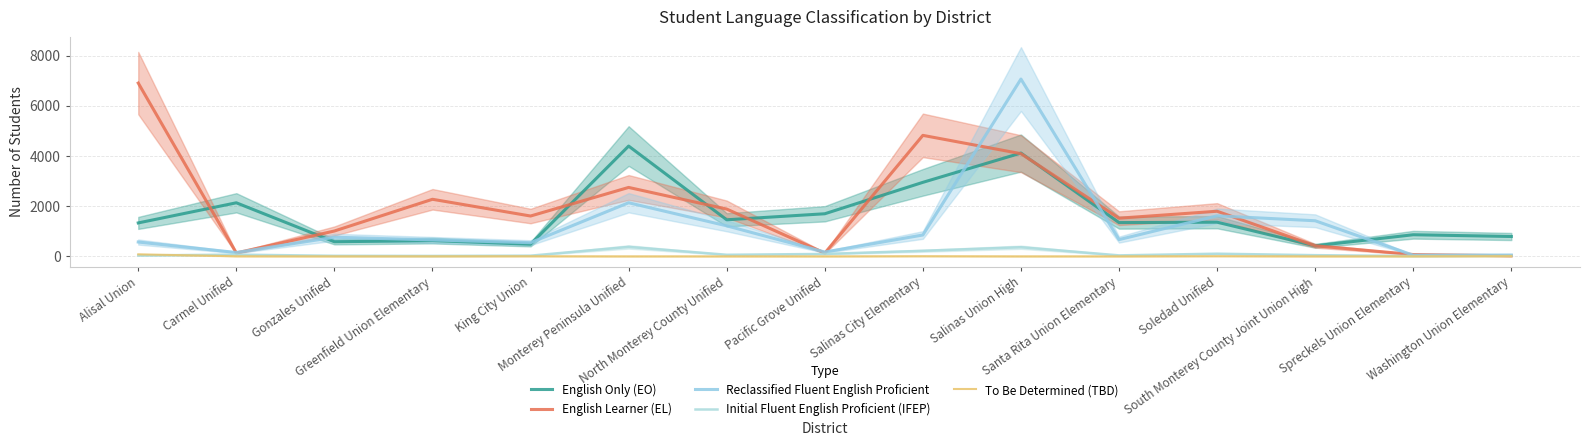

Which series has the largest range (max minus min)?

Reclassified Fluent English Proficient